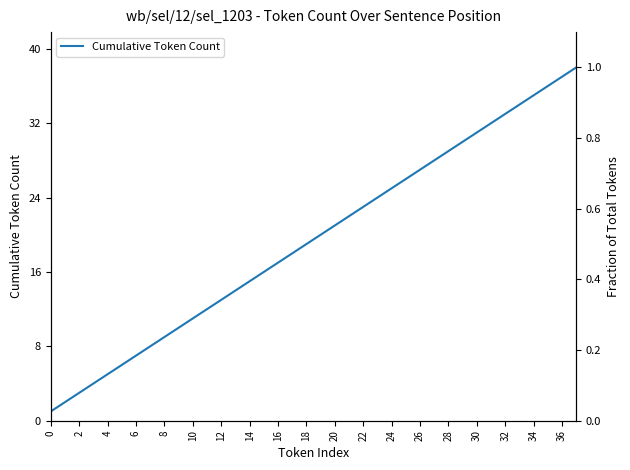

Does the chart have visible grid lines?

No